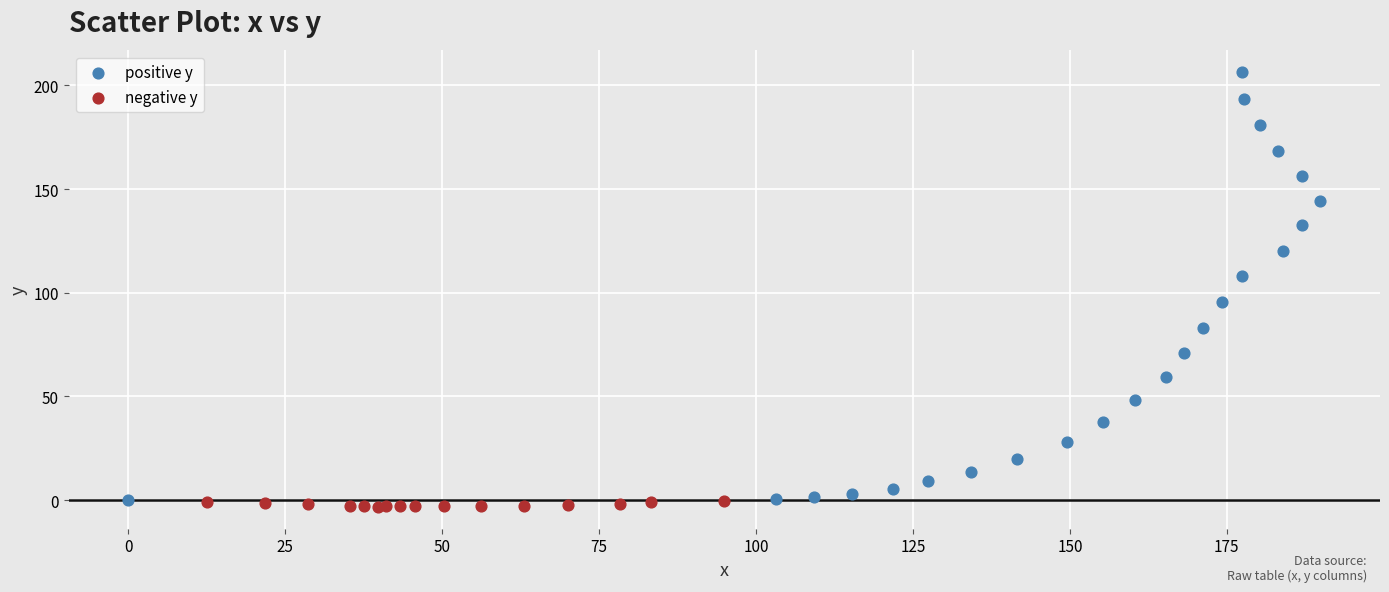

Which series contains the highest Y value?

positive y